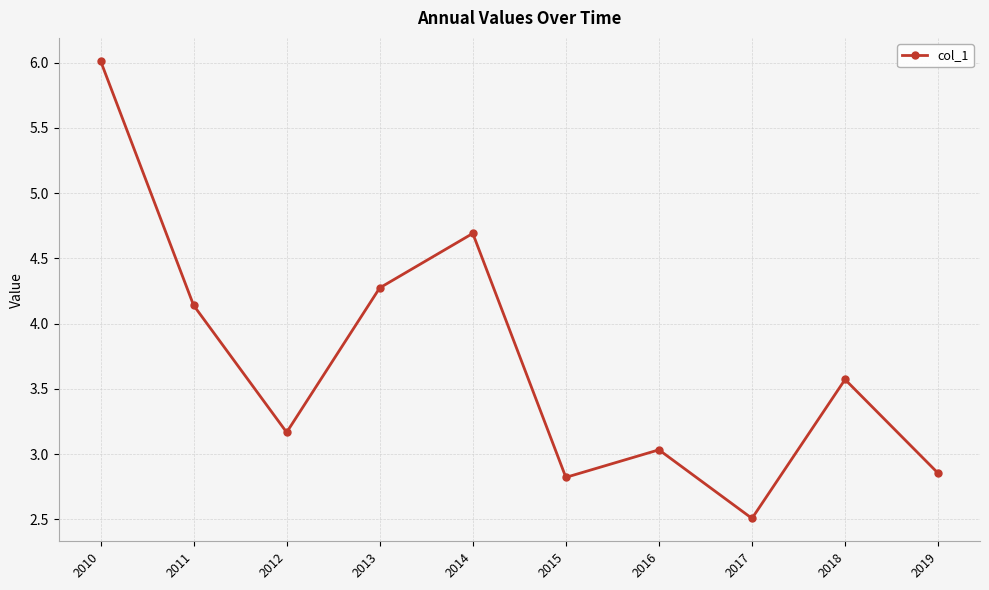

Count the number of categories in the chart.

10